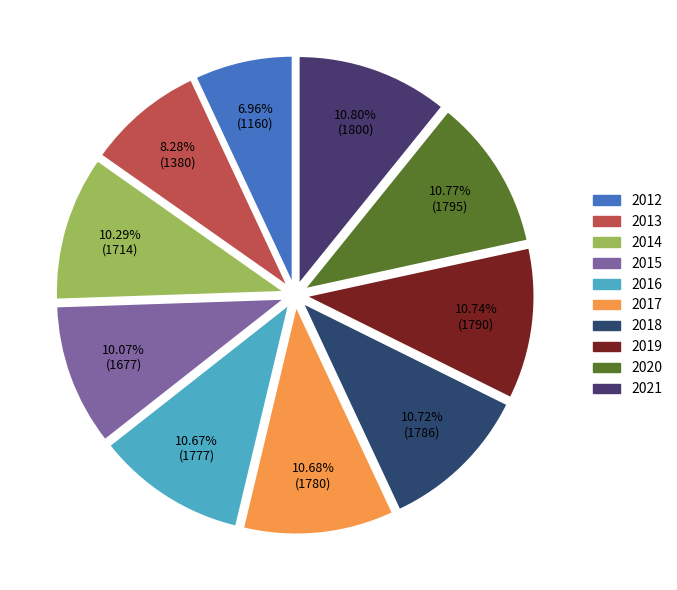

What portion of the pie excludes 2017?

89.3%